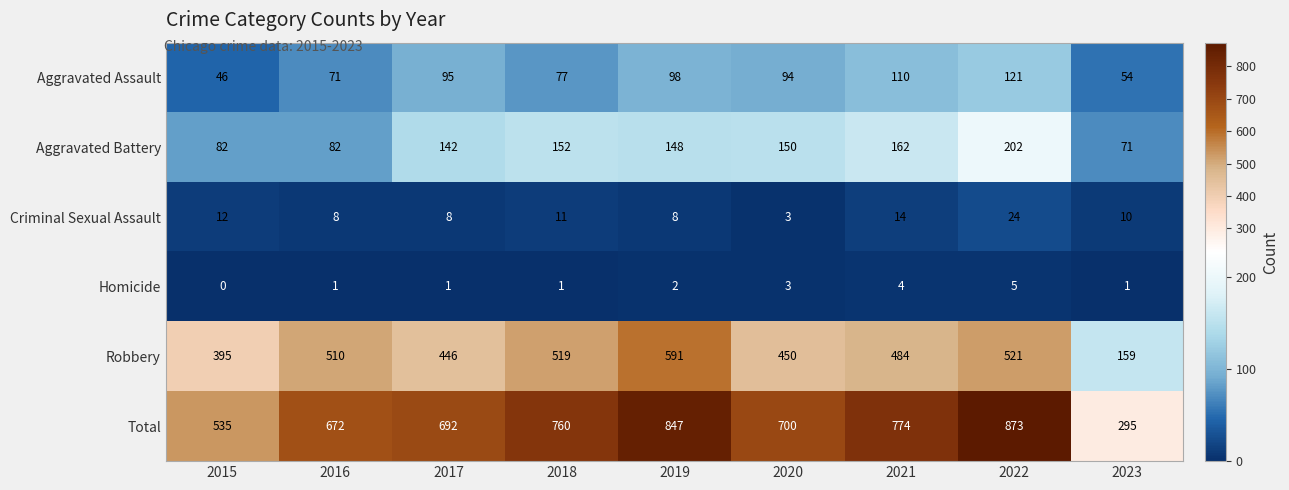

Is the value of Aggravated Battery at 2015 greater than the value of Criminal Sexual Assault at 2017?

Yes